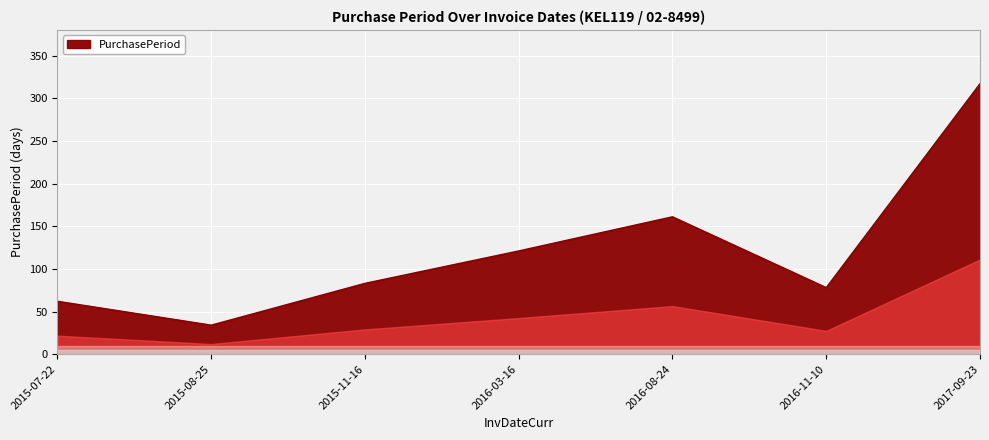

Reading left to right, what are all the values shown in this chart?

62	34	83	121	161	78	317